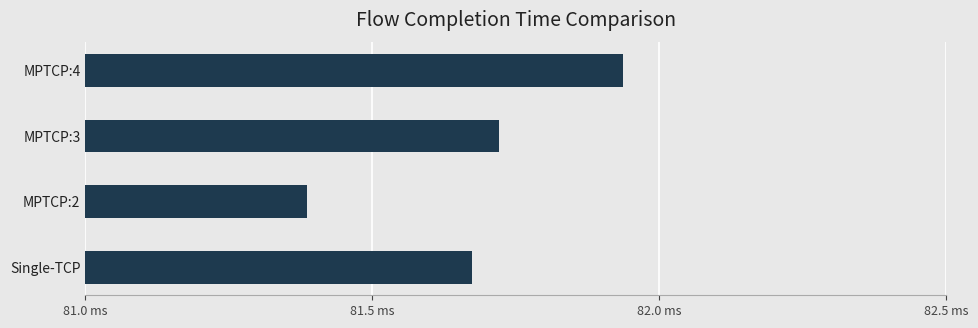

Are the bars horizontal?

Yes